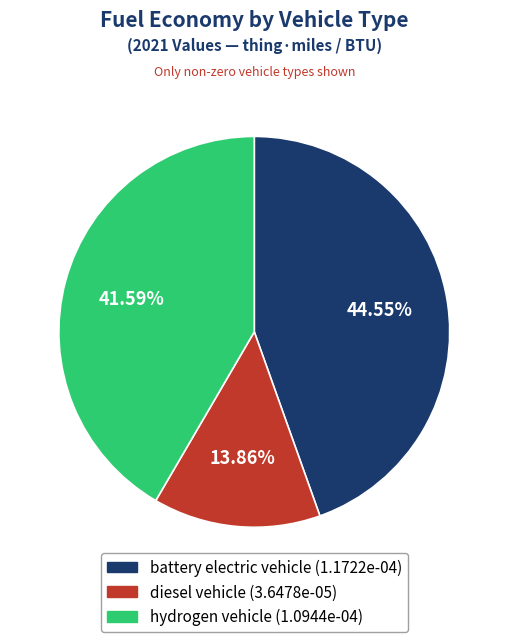

Which slice is the smallest?

diesel vehicle